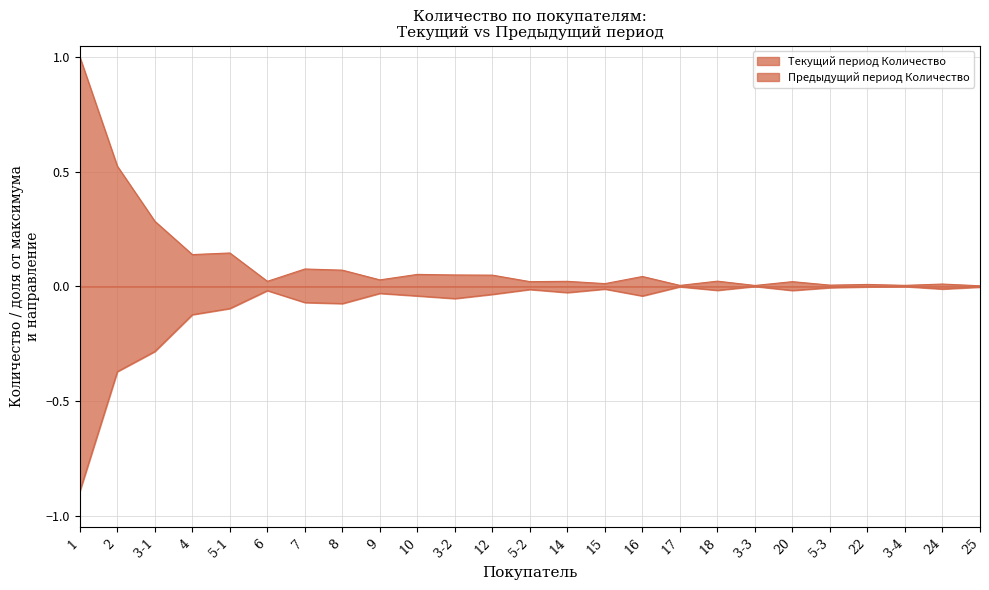

True or false: Текущий период Количество and Предыдущий период Количество cross at least once.

False